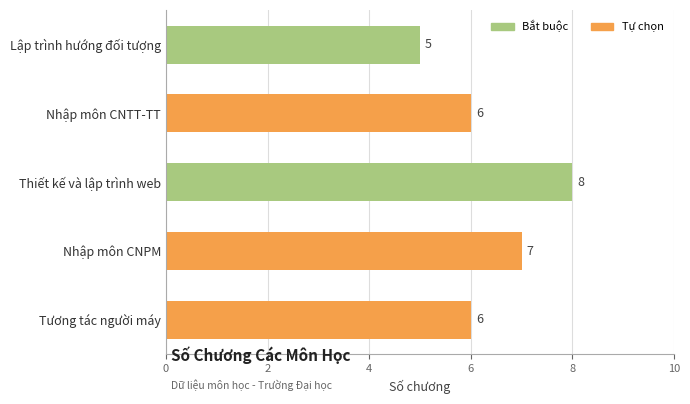

Reading bottom to top, transcribe all the data shown in this chart.

Tương tác người máy=6	Nhập môn CNPM=7	Thiết kế và lập trình web=8	Nhập môn CNTT-TT=6	Lập trình hướng đối tượng=5